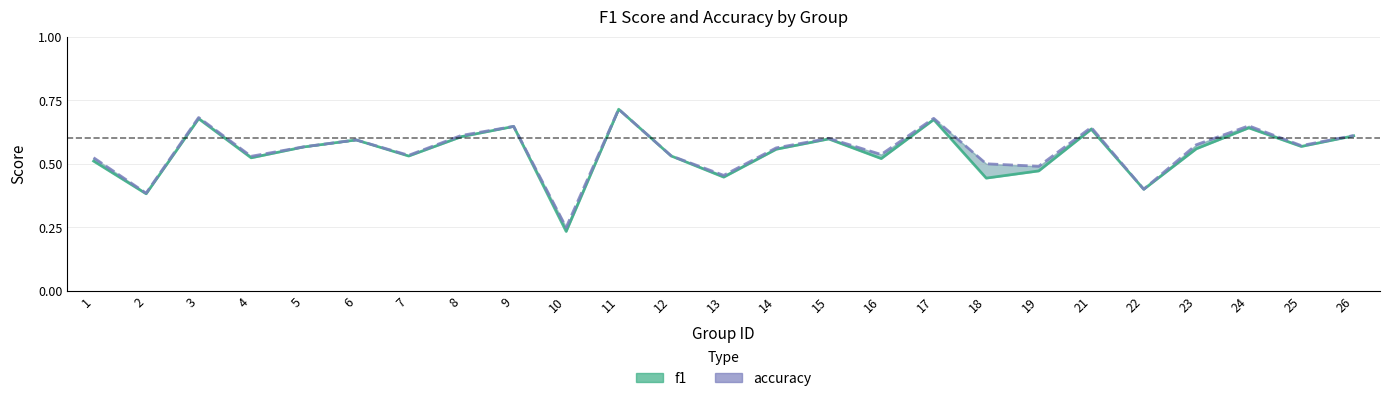

Is the value of accuracy at 1 greater than the value of f1 at 11?

No